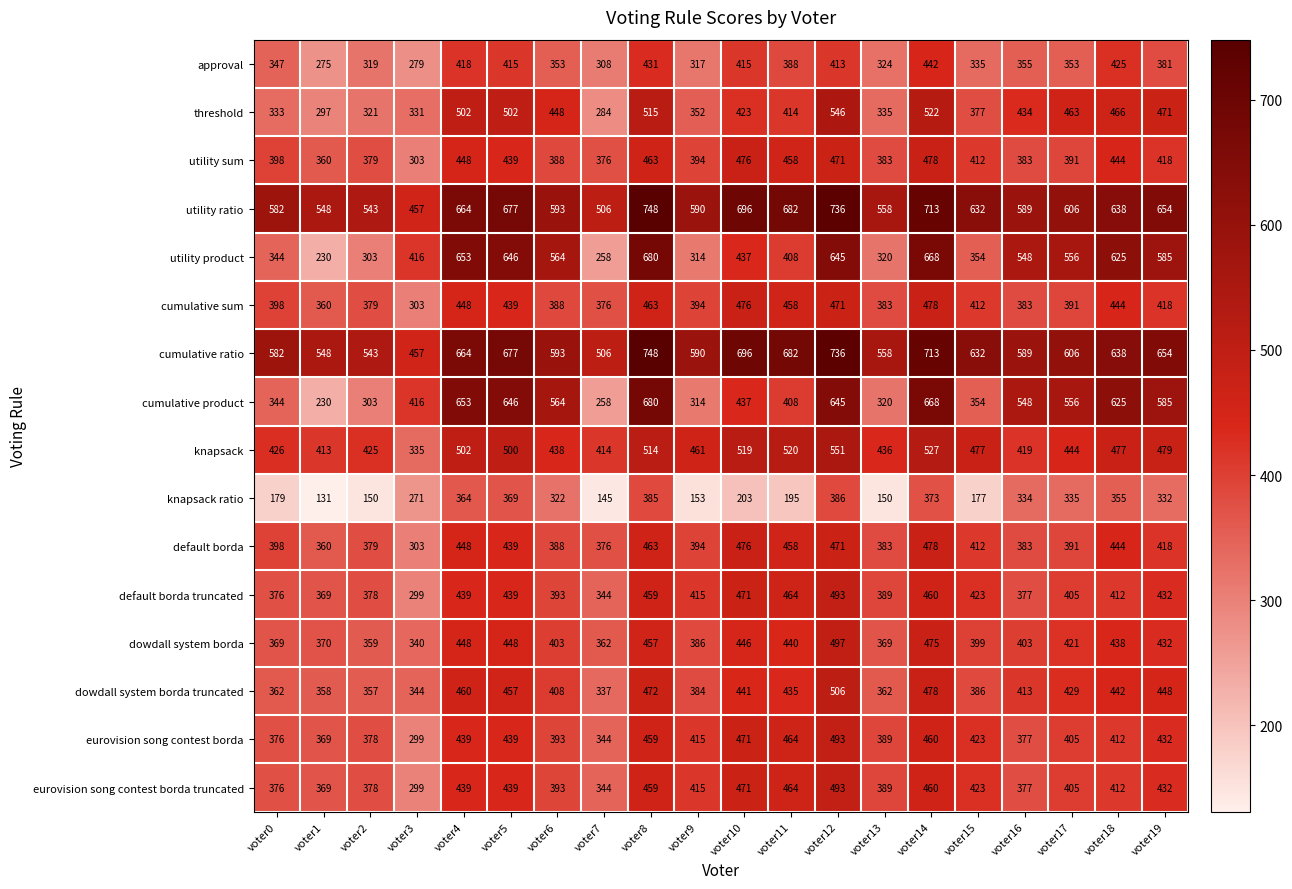

What is the difference between the maximum and minimum values in the cumulative ratio series?

291